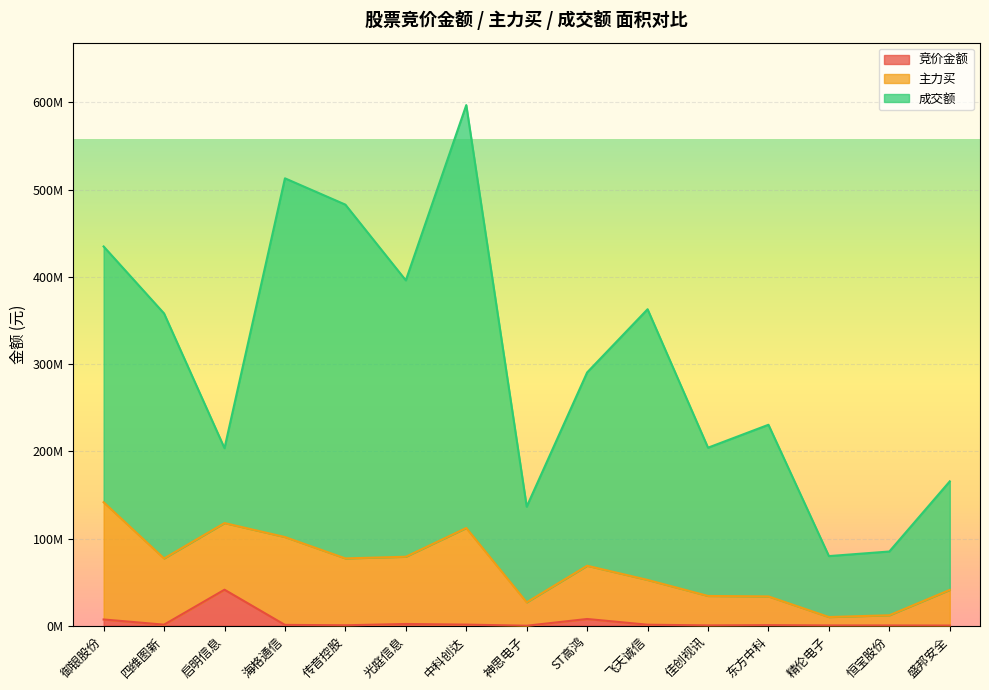

Is it true that 成交额 equals 278206381 at 佳创视讯?

False